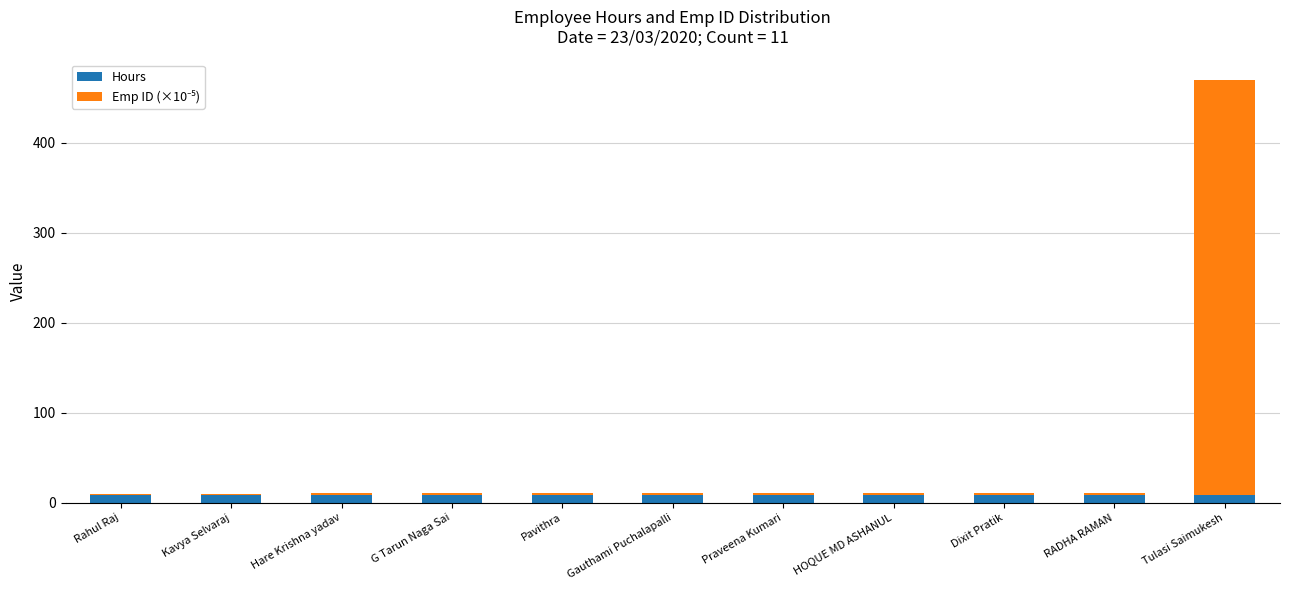

At which category is the sum across all series the highest?

Tulasi Saimukesh